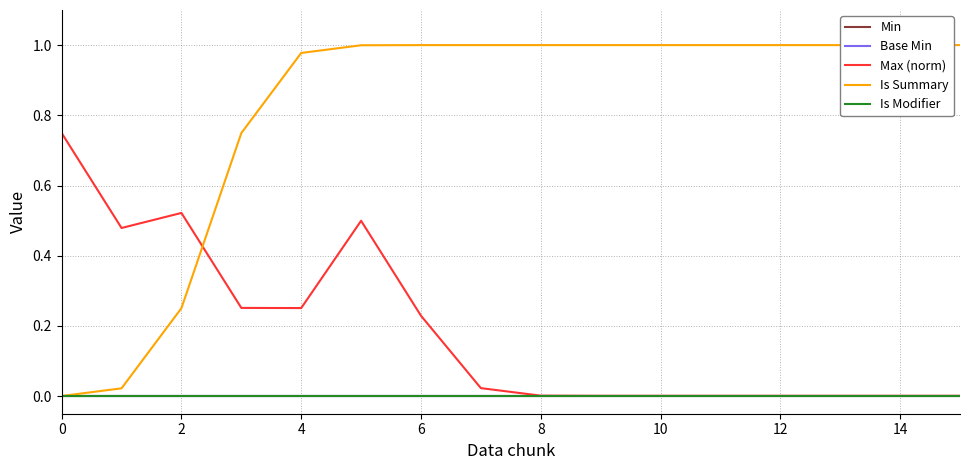

Does the chart have visible grid lines?

Yes